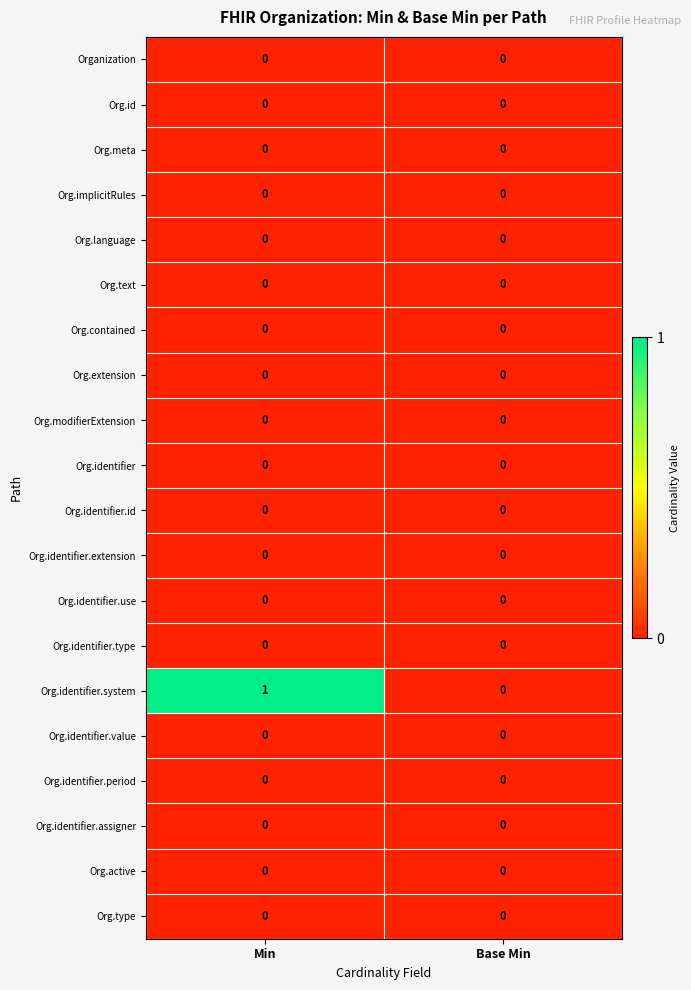

The Org.identifier.period series shows 0 at Base Min. True or false?

True